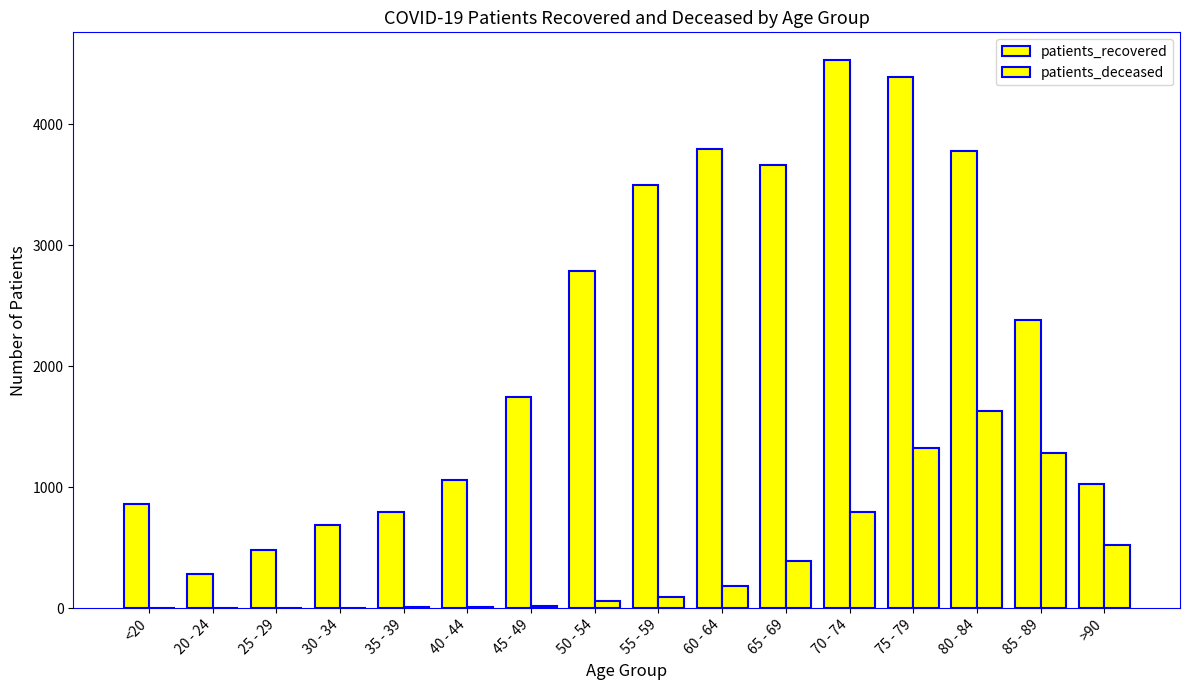

The value of patients_deceased at 40 - 44 is 8. True or false?

True